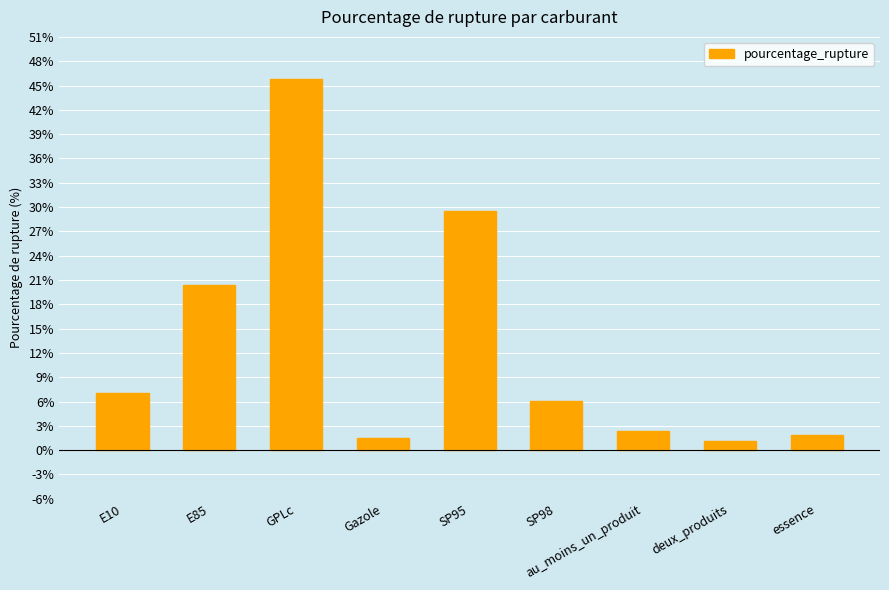

Approximately how many times larger is the value at au_moins_un_produit compared to Gazole?

1.5